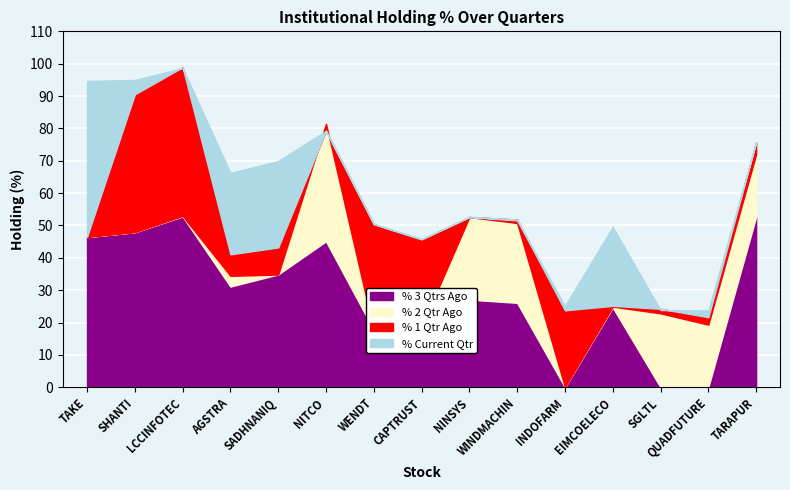

What is the sum of all % Current Qtr values?

902.3